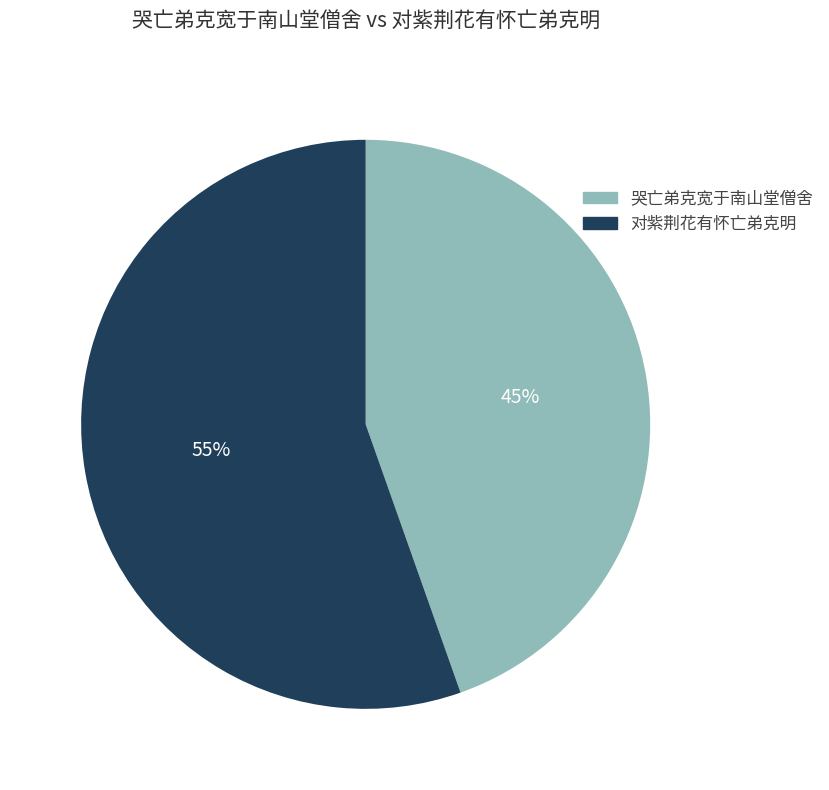

Approximately how many times larger is the value at 对紫荆花有怀亡弟克明 compared to 哭亡弟克宽于南山堂僧舍?

1.2